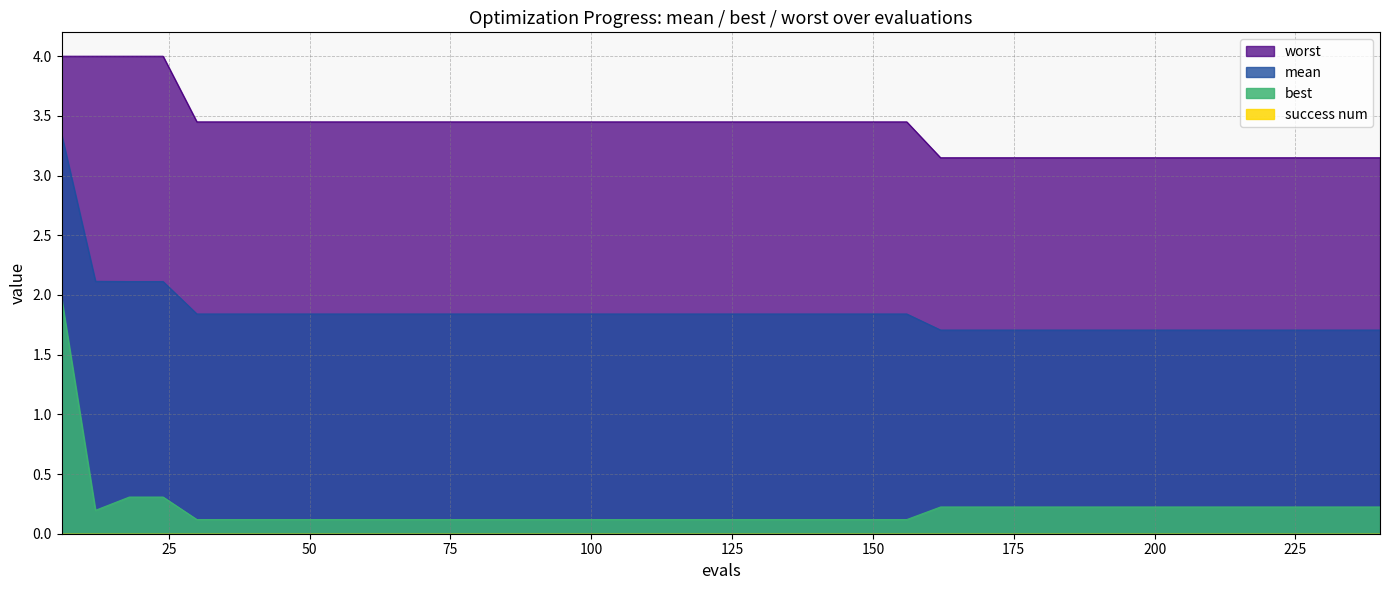

What is the difference between the mean values at 12 and 48?

0.3